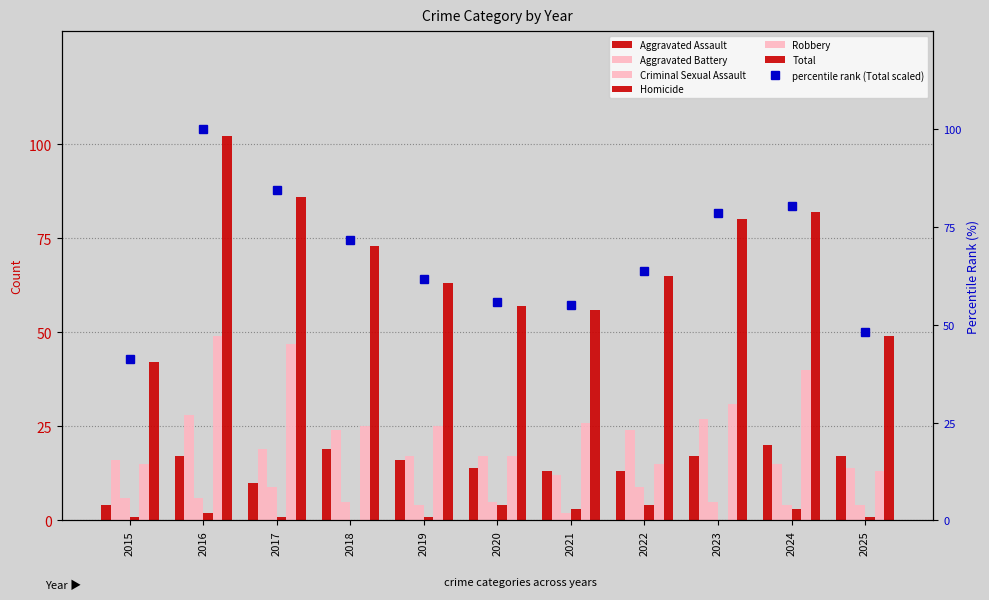

What is the sum of all Criminal Sexual Assault values?

59.0